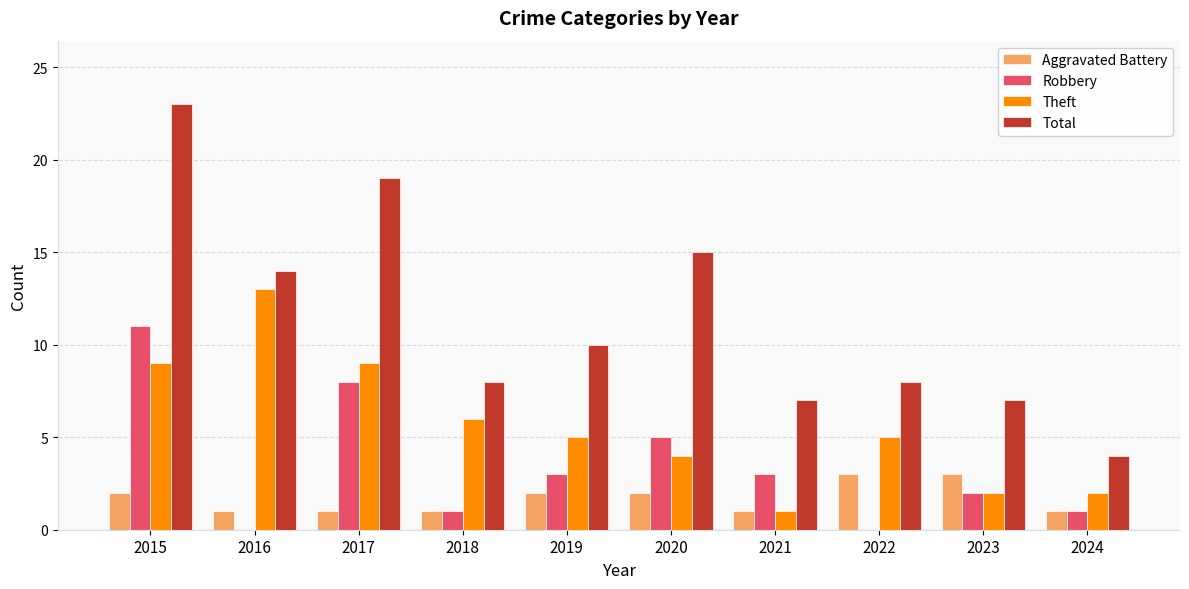

Which series changed the most between 2016 and 2017?

Robbery